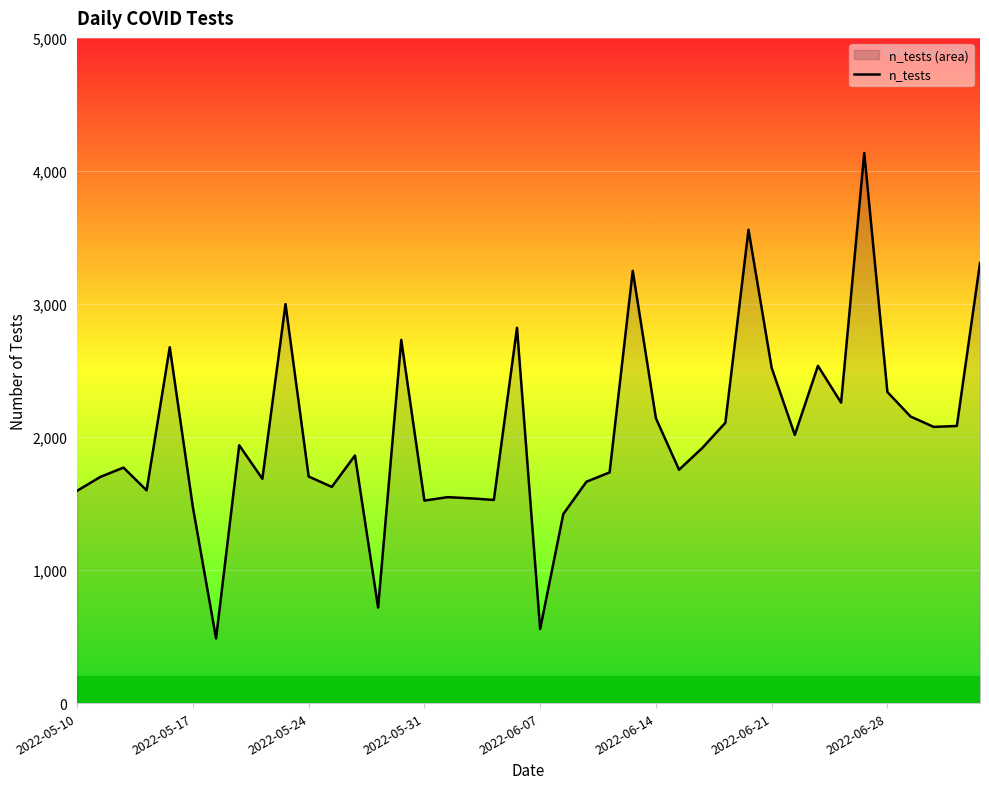

Read the value at 34.

4135